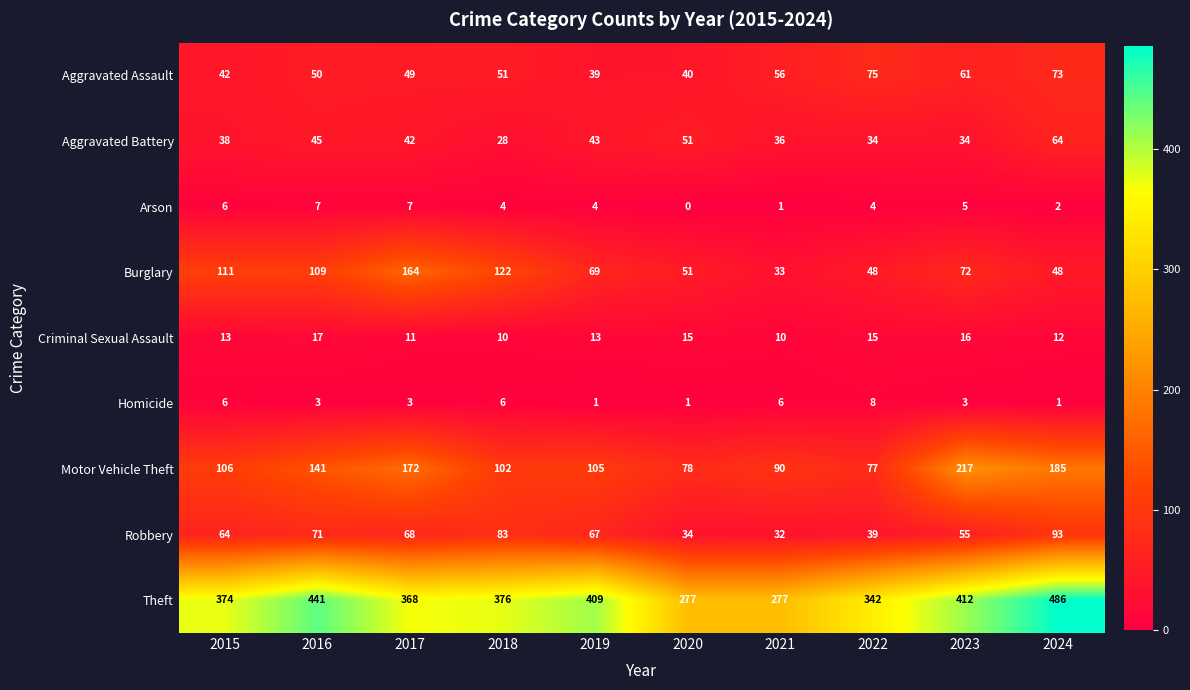

At how many categories does at least one series exceed 102?

10